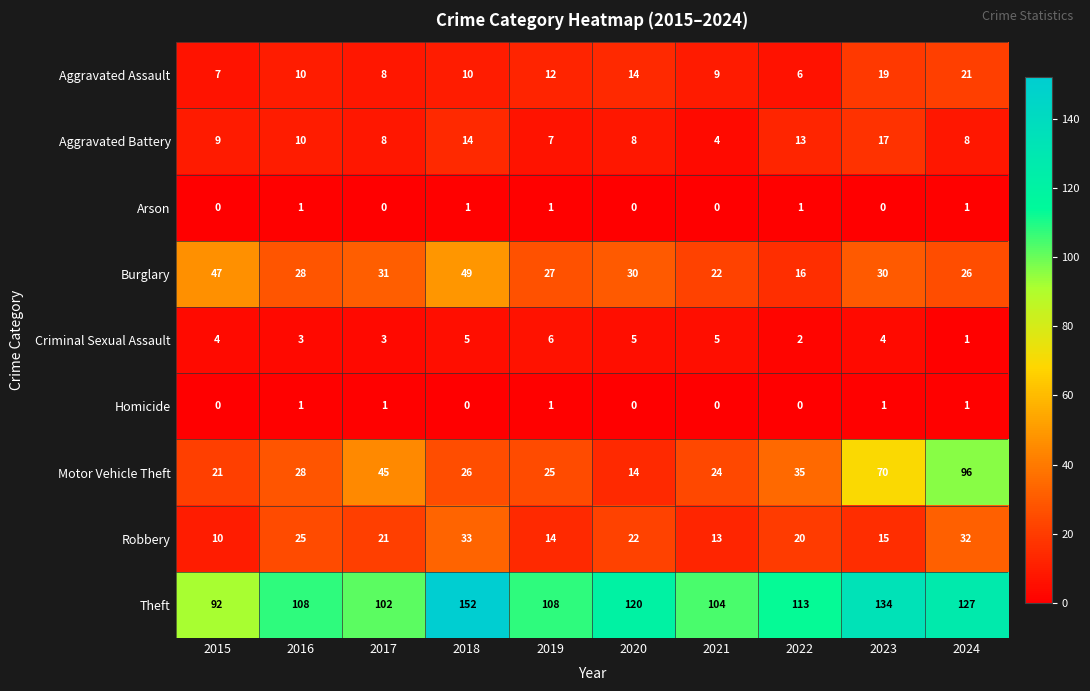

What is the spread (max minus min) of values at 2016?

107